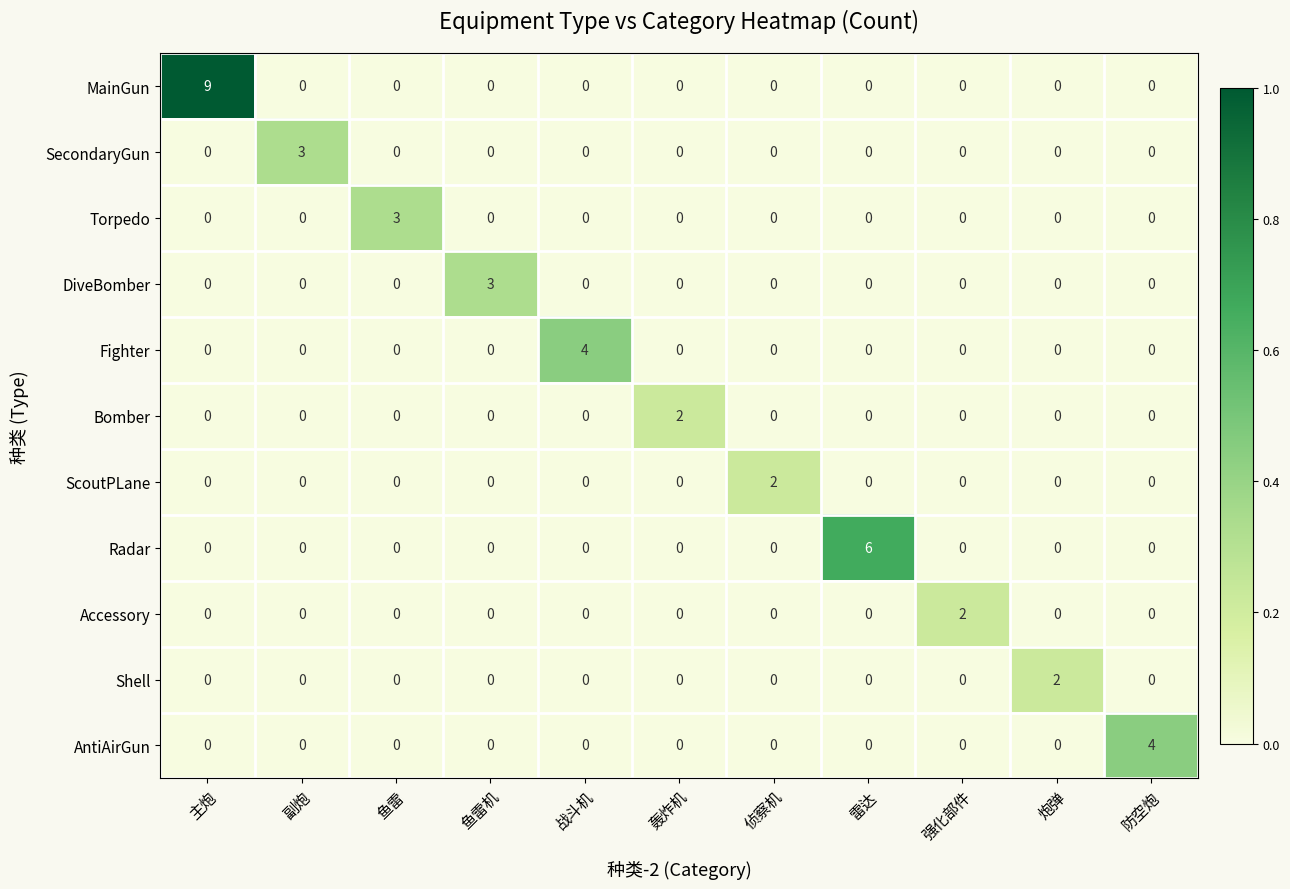

How many positive values does the Shell series have?

1